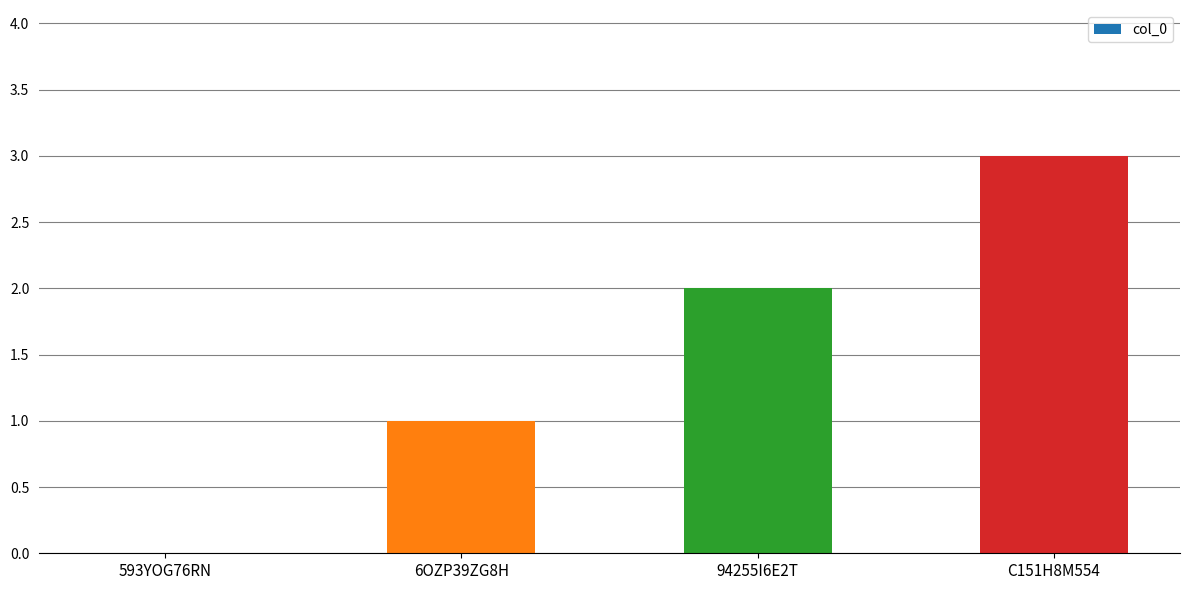

How many positive values are there?

3